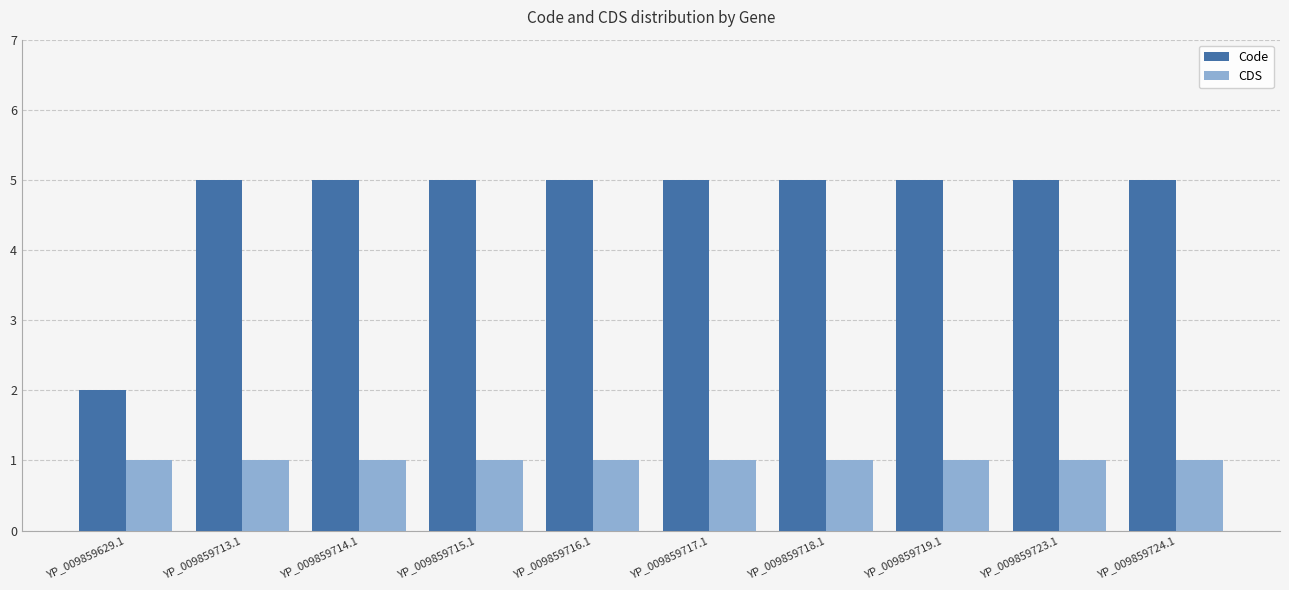

Which category has the lowest value in the Code series?

YP_009859629.1